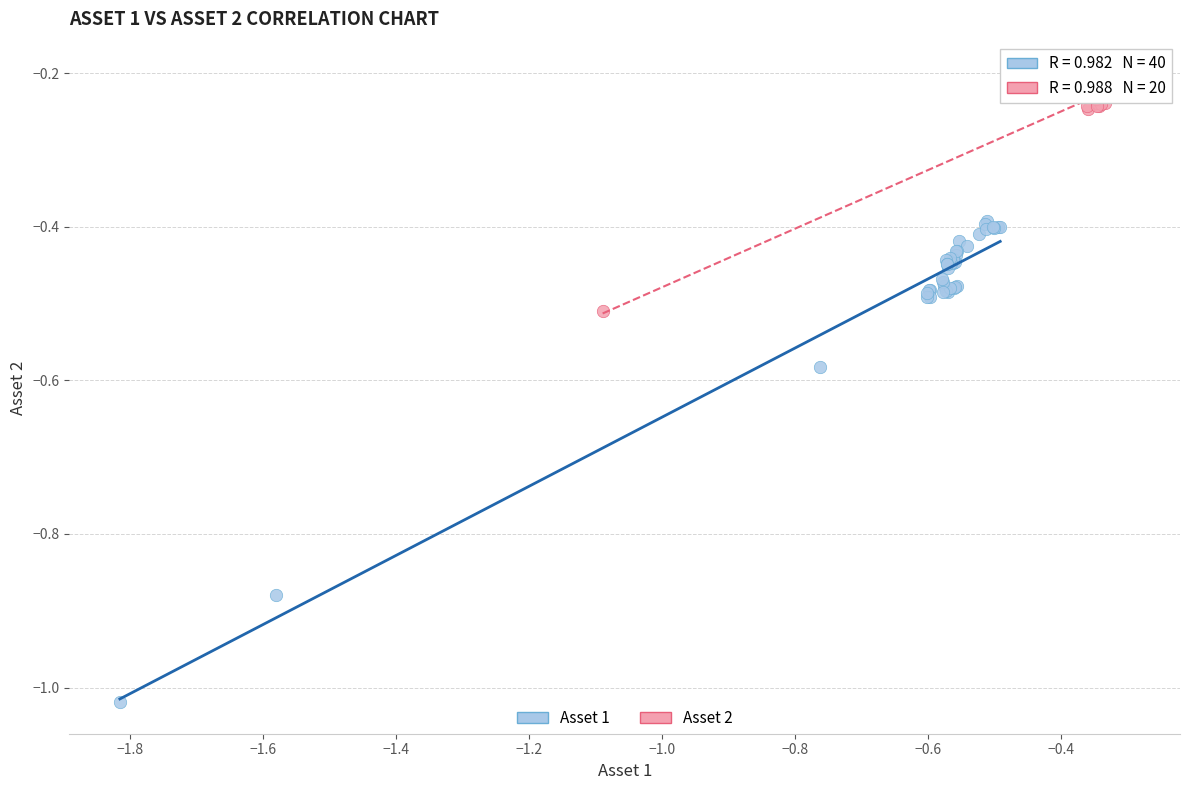

Which series has the largest Y range (max minus min)?

Asset 1